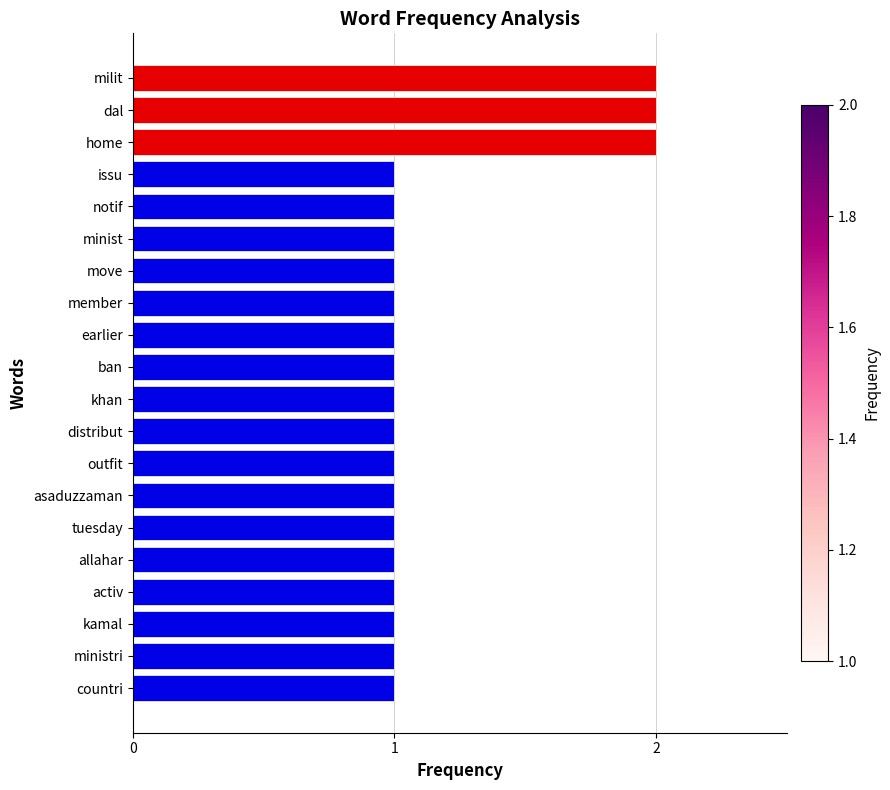

What is the sum of all values?

23